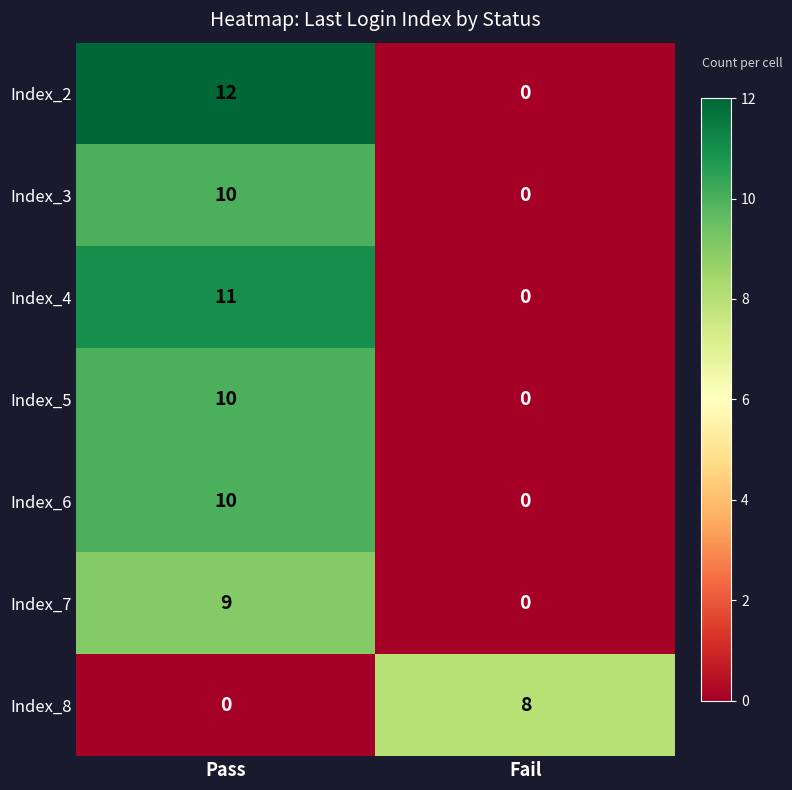

How many categories are shown in the chart?

2